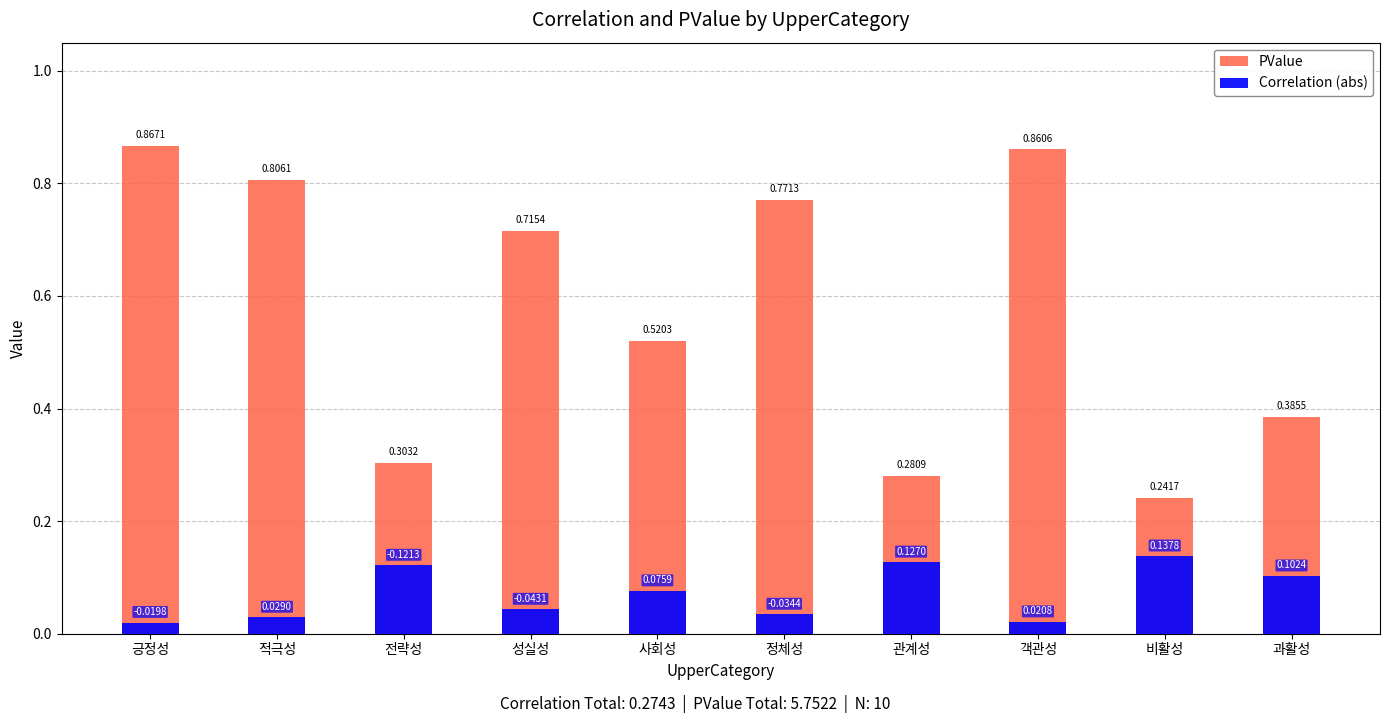

Which series changed the most between 성실성 and 객관성?

PValue